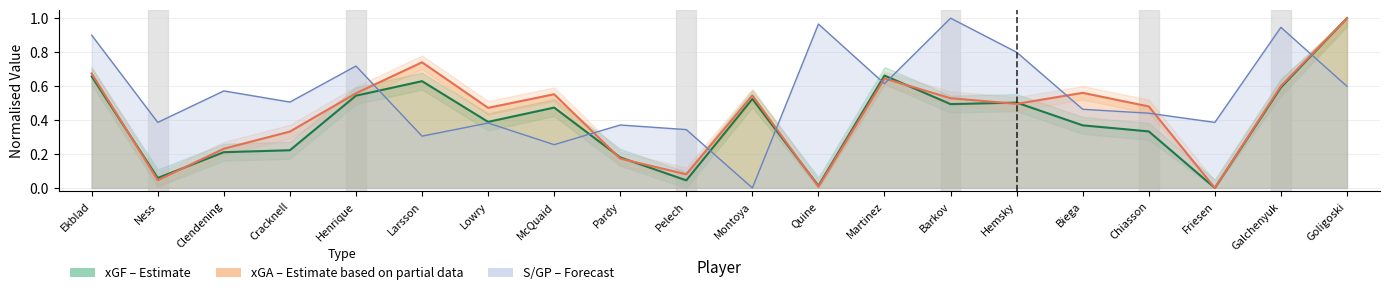

Reading left to right, transcribe all the data shown in this chart.

xGF: 0.7	0.1	0.2	0.2	0.5	0.6	0.4	0.5	0.2	0.0	0.5	0.0	0.7	0.5	0.5	0.4	0.3	0.0	0.6	1.0
xGA: 0.7	0.0	0.2	0.3	0.6	0.7	0.5	0.6	0.2	0.1	0.5	0.0	0.6	0.5	0.5	0.6	0.5	0.0	0.6	1.0
S: 0.9	0.4	0.6	0.5	0.7	0.3	0.4	0.3	0.4	0.3	0.0	1.0	0.6	1.0	0.8	0.5	0.4	0.4	0.9	0.6